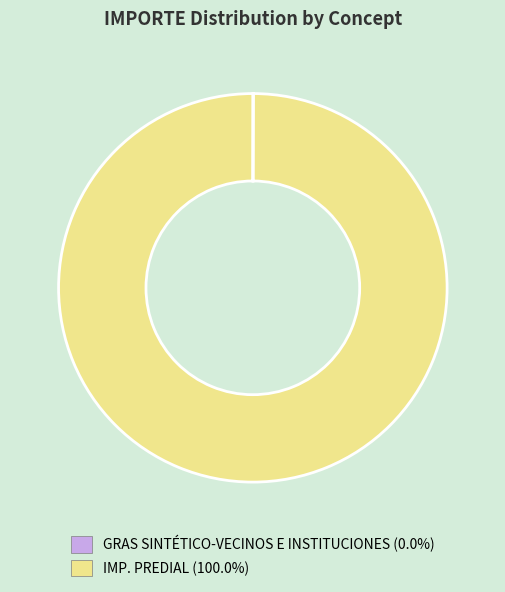

Is there a majority slice in this chart?

Yes